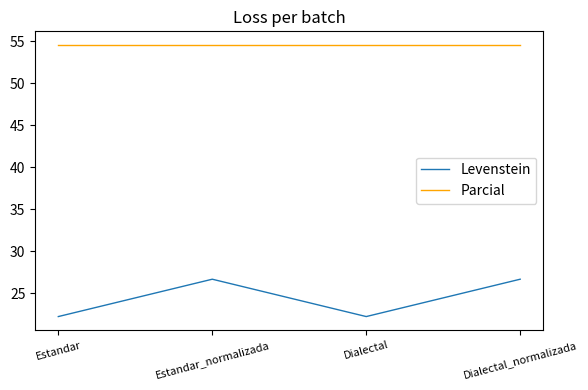

List the series in order of their peak value, highest first.

Parcial, Levenstein